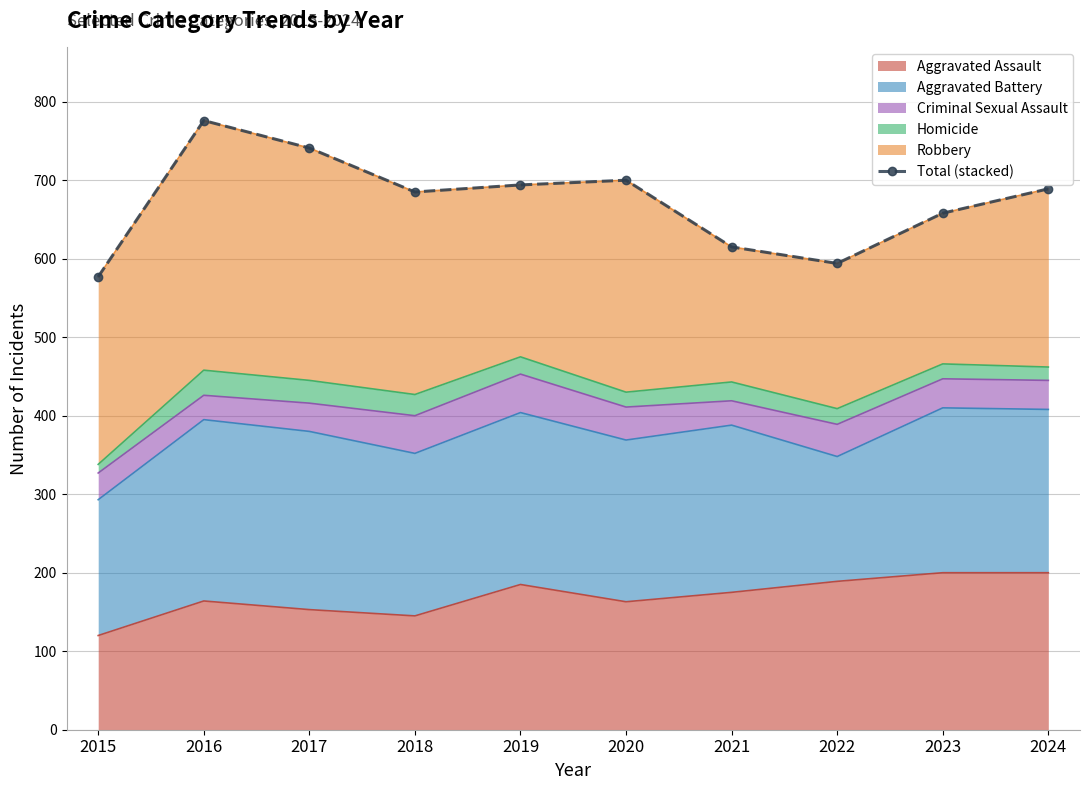

How many data points does each series have?

10